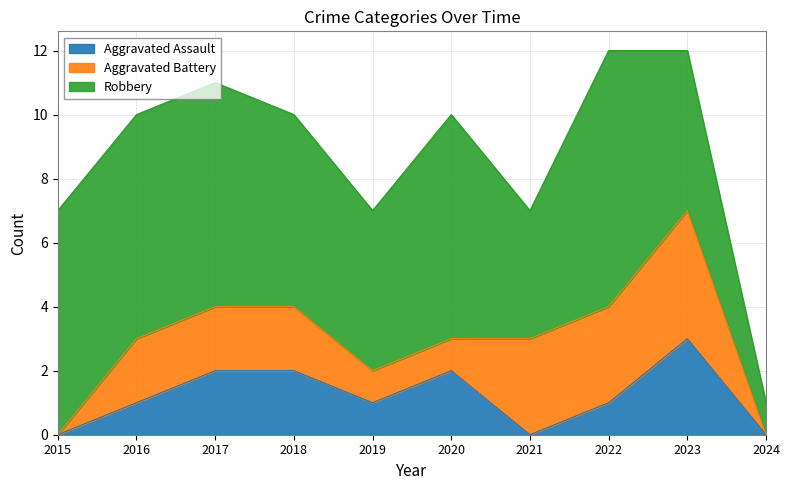

Does the chart have visible grid lines?

Yes